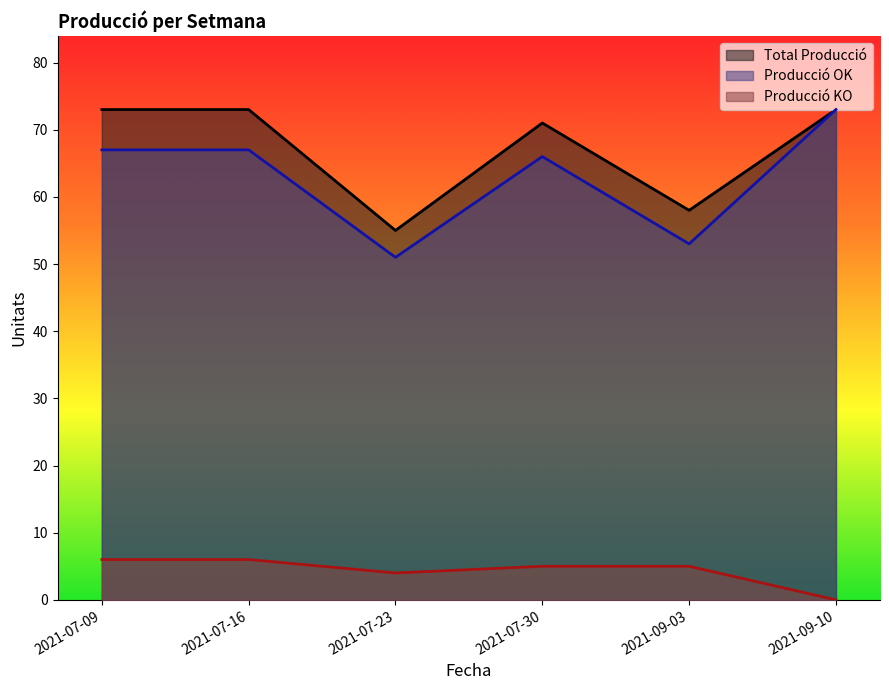

True or false: Producció OK has more than 1 points higher than both neighbors.

False